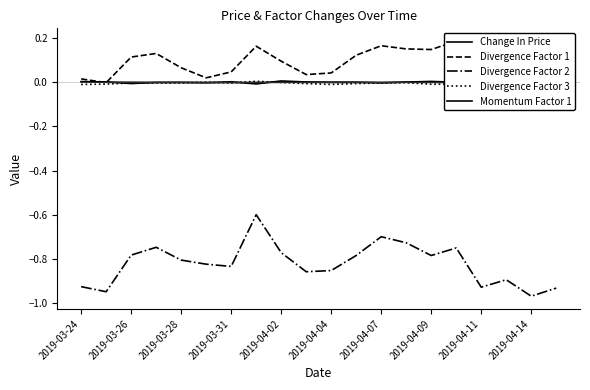

Reading left to right, extract all data points from this chart.

Change In Price: 0.0	0.0	-0.0	-0.0	-0.0	-0.0	0.0	-0.0	0.0	0.0	0.0	0.0	-0.0	0.0	0.0	0.0	0.0	-0.0	0.0	-0.0
Divergence Factor 1: 0.0	-0.0	0.1	0.1	0.1	0.0	0.0	0.2	0.1	0.0	0.0	0.1	0.2	0.2	0.1	0.2	0.0	0.1	0.0	0.0
Divergence Factor 2: -0.9	-0.9	-0.8	-0.7	-0.8	-0.8	-0.8	-0.6	-0.8	-0.9	-0.9	-0.8	-0.7	-0.7	-0.8	-0.8	-0.9	-0.9	-1.0	-0.9
Divergence Factor 3: -0.0	-0.0	-0.0	-0.0	-0.0	0.0	-0.0	0.0	-0.0	-0.0	-0.0	-0.0	-0.0	-0.0	-0.0	-0.0	-0.0	-0.0	-0.0	-0.0
Momentum Factor 1: 0.0	0.0	0.0	-0.0	-0.0	-0.0	-0.0	-0.0	0.0	-0.0	-0.0	-0.0	-0.0	0.0	-0.0	-0.0	-0.0	-0.0	-0.0	-0.0